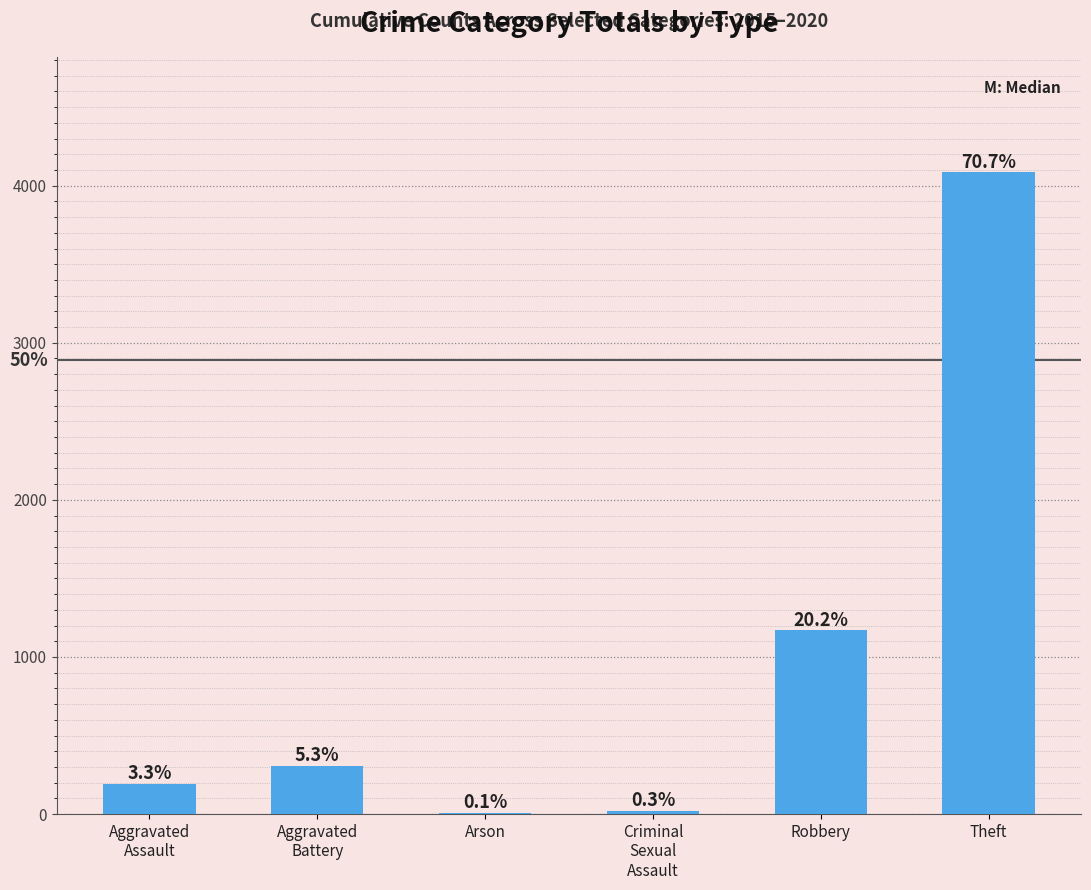

What is the approximate value at Theft, to the nearest 100?

4100